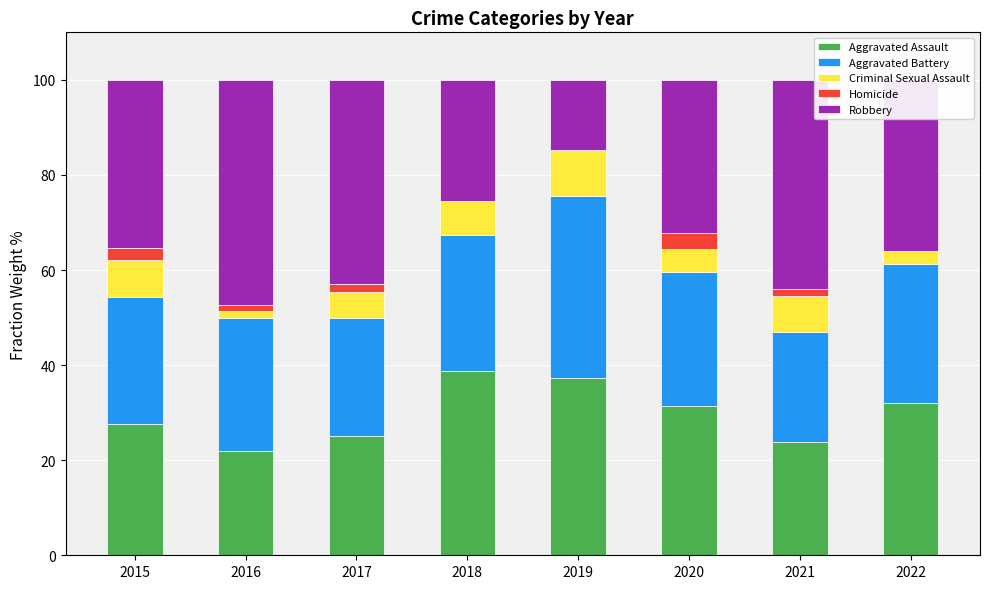

What is the maximum value for Aggravated Assault?

38.8